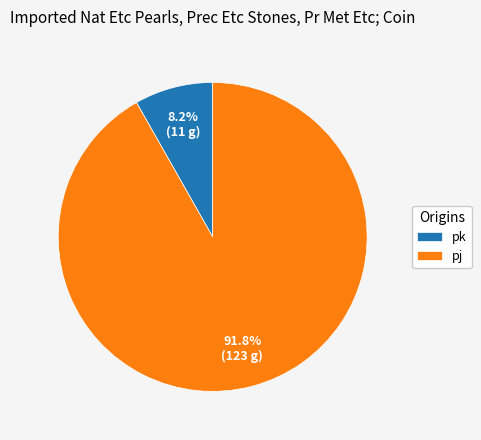

To the nearest percent, what is the average slice percentage?

50%